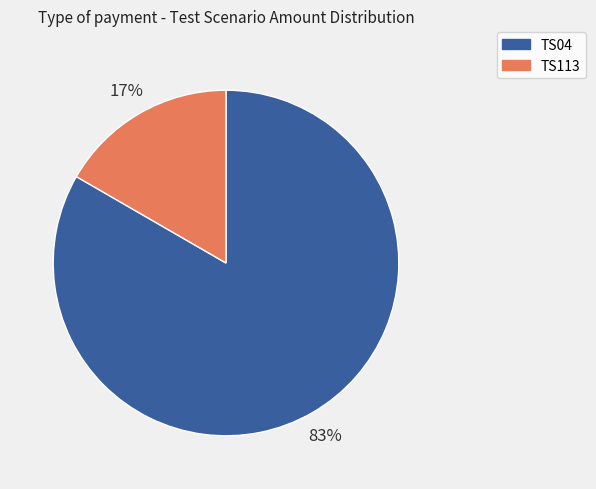

To the nearest percent, what portion does TS113 represent?

17%